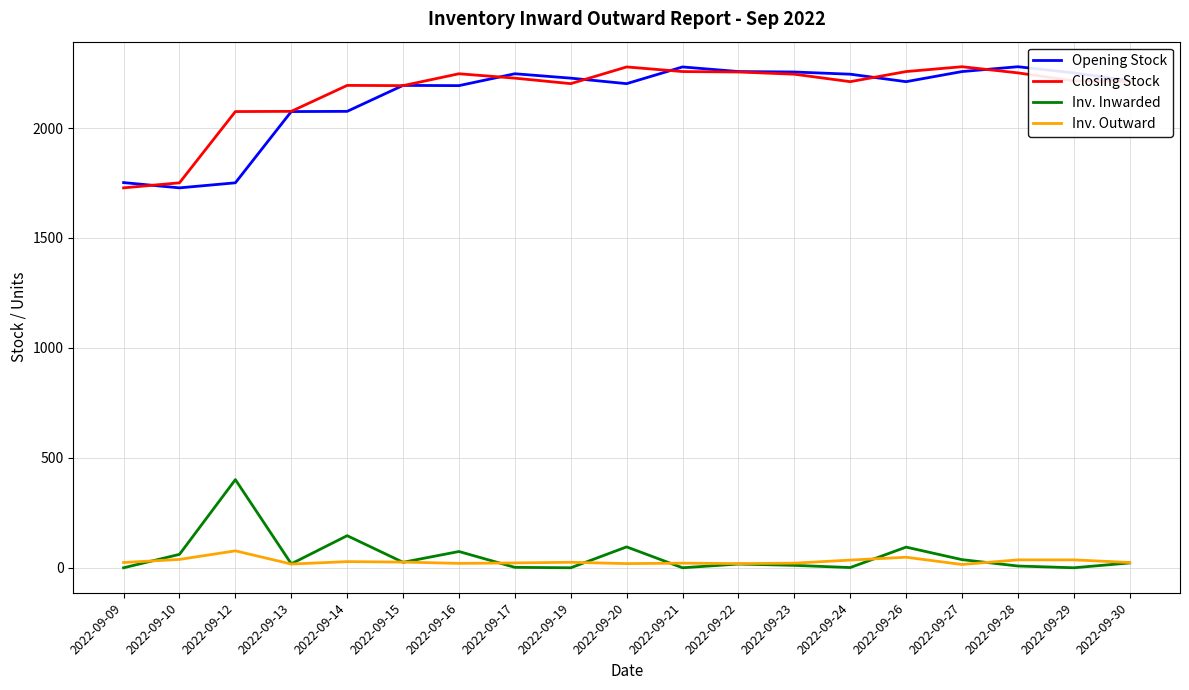

At which category does Opening Stock reach its first local valley?

2022-09-10